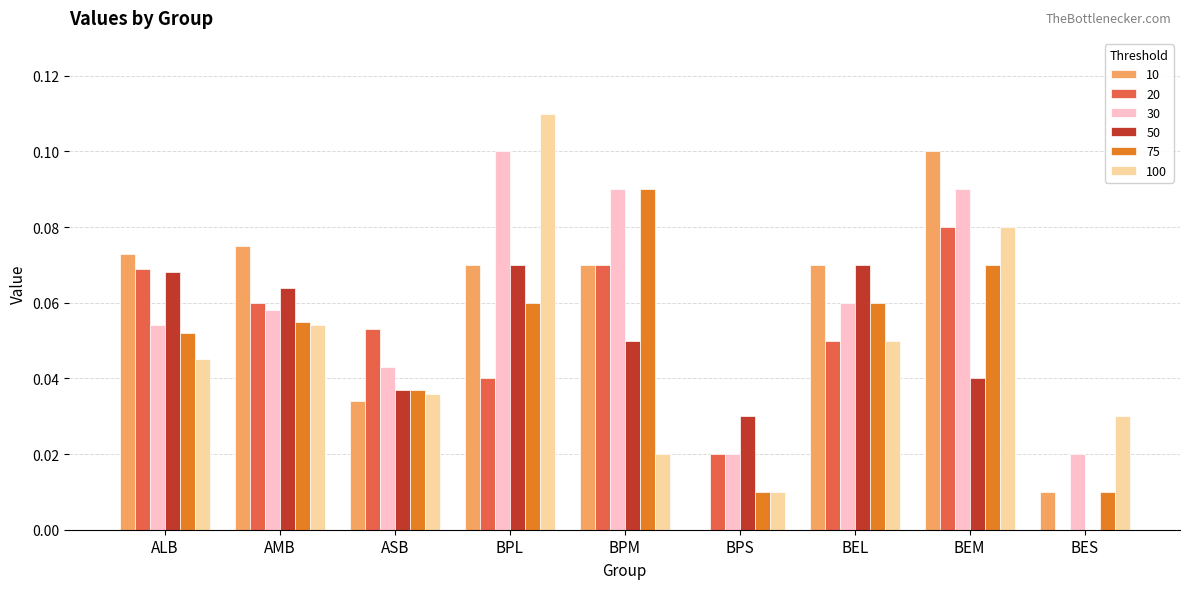

The value of 50 at BPS is 0.0. True or false?

True